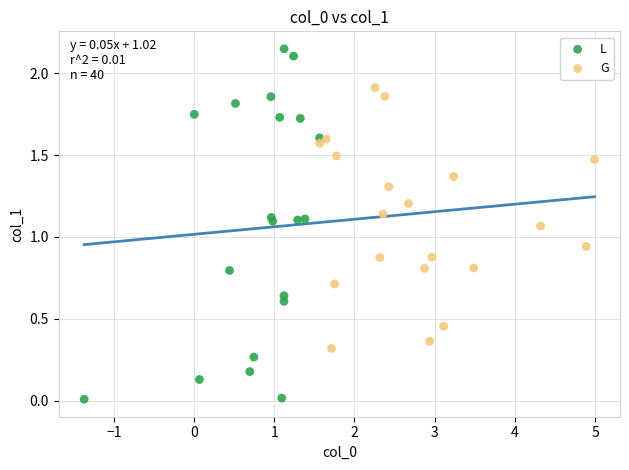

Which series reaches the maximum Y coordinate?

L